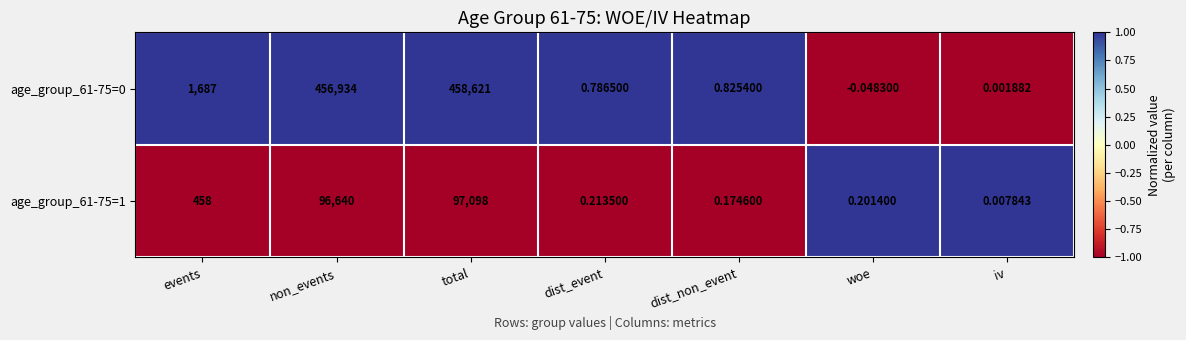

Where is age_group_61-75=0 nearest to the value 229310?

events